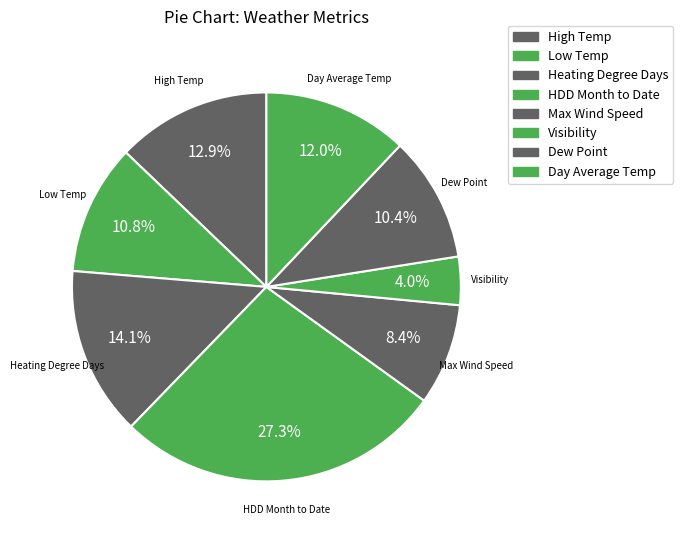

How many slices are in this pie chart?

8